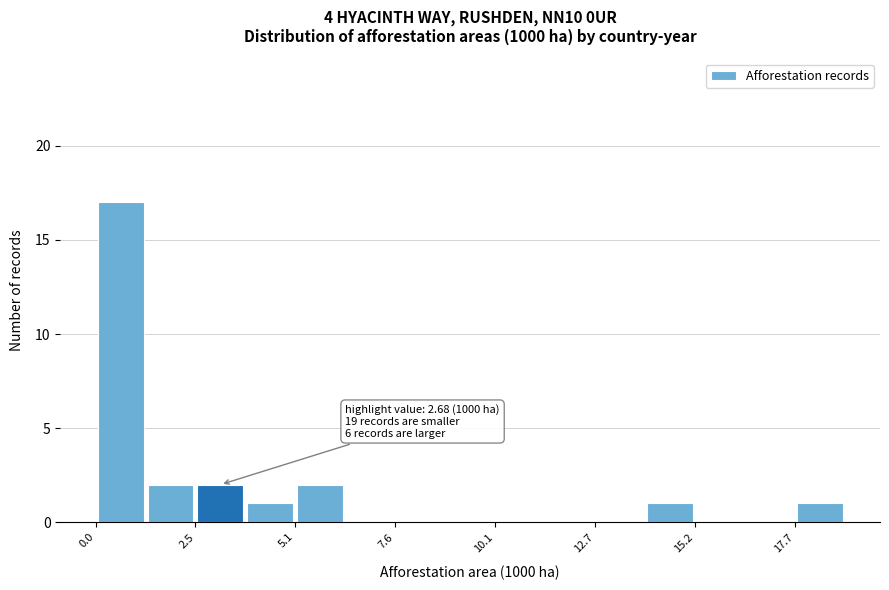

Around what value on the x-axis is the tallest bar? Give the approximate position of its centre, as read against the axis.

0.5